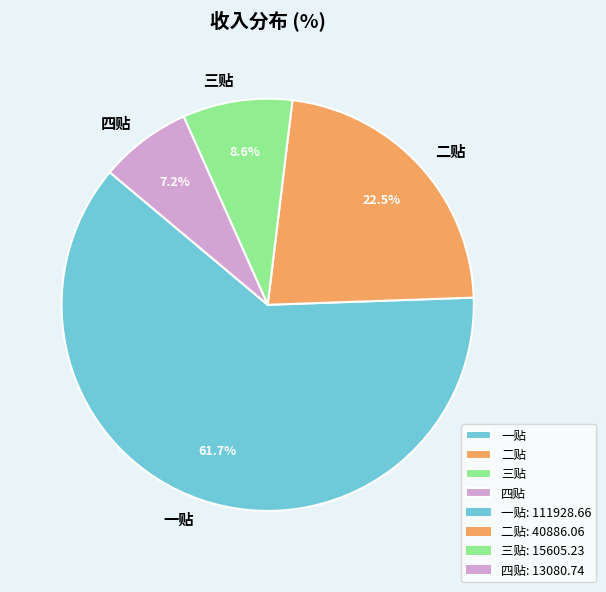

To the nearest percent, what percentage of the pie is 四贴?

7%